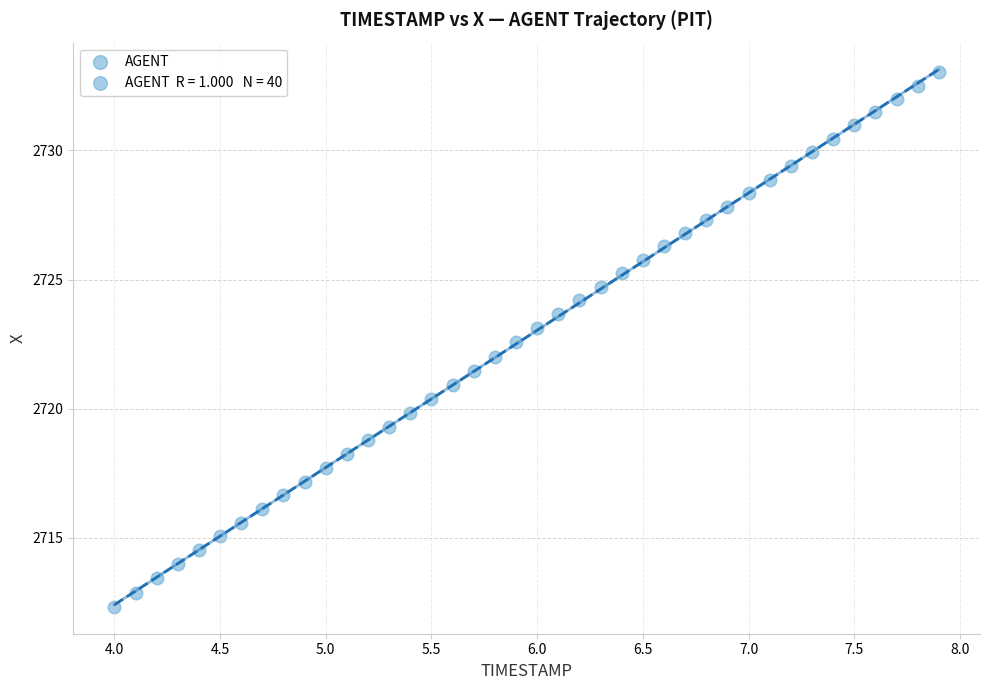

What is the range of X values (max minus min)?

3.9